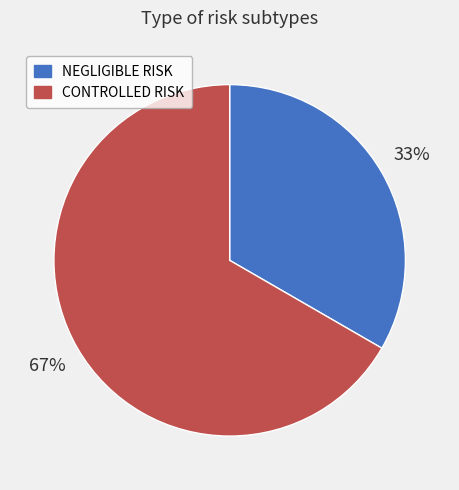

Does any single category account for the majority?

Yes